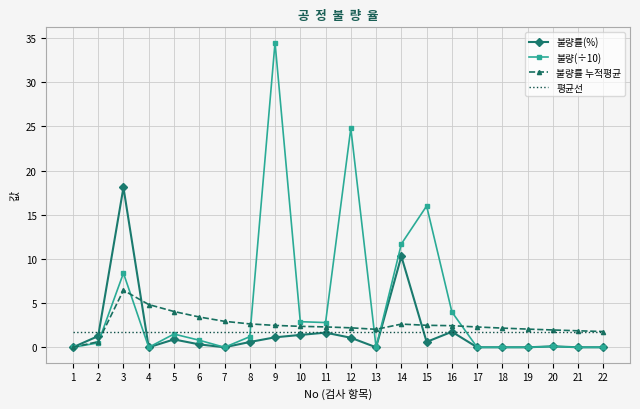

List the series in order of their peak value, highest first.

불량(÷10), 불량률(%), 불량률 누적평균, 평균선